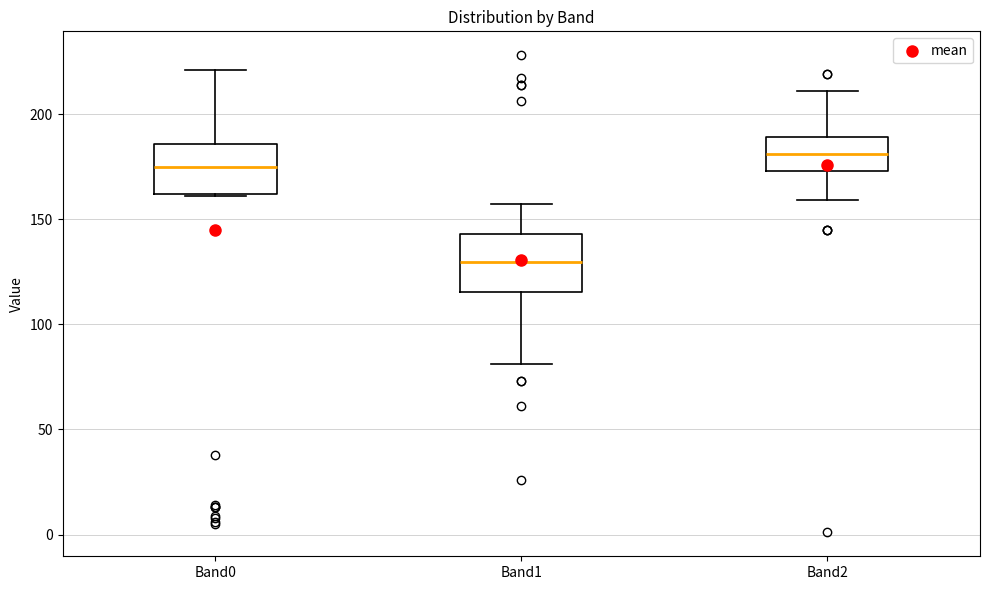

Reading left to right, read every box against the y-axis: the position of its median line, the range the box covers, and the ends of its whiskers. The values are not printed on the chart, so give them approximately, as read against the axis.

Band0: median 175, box 160 to 185, whiskers 160 to 220
Band1: median 130, box 115 to 145, whiskers 80 to 155
Band2: median 180, box 175 to 190, whiskers 160 to 210